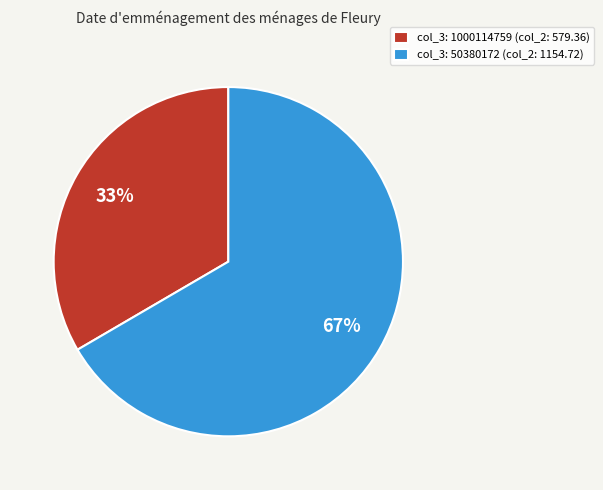

Rank the categories by value from highest to lowest.

col_3: 50380172 (col_2: 1154.72), col_3: 1000114759 (col_2: 579.36)